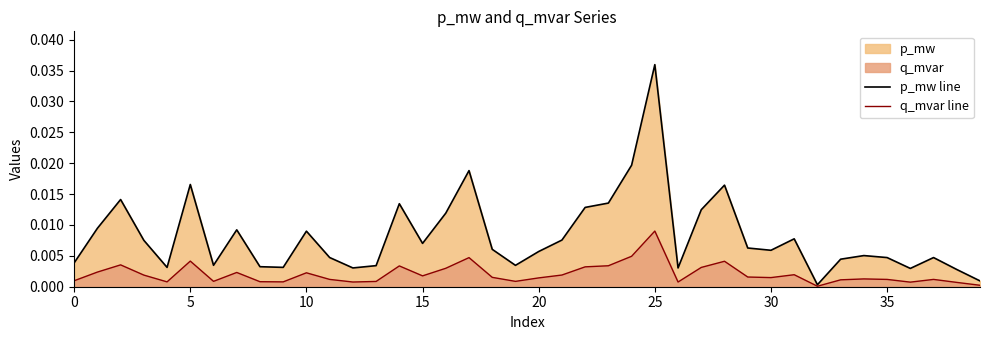

Rank the series at 20 from lowest to highest value.

q_mvar line, p_mw line